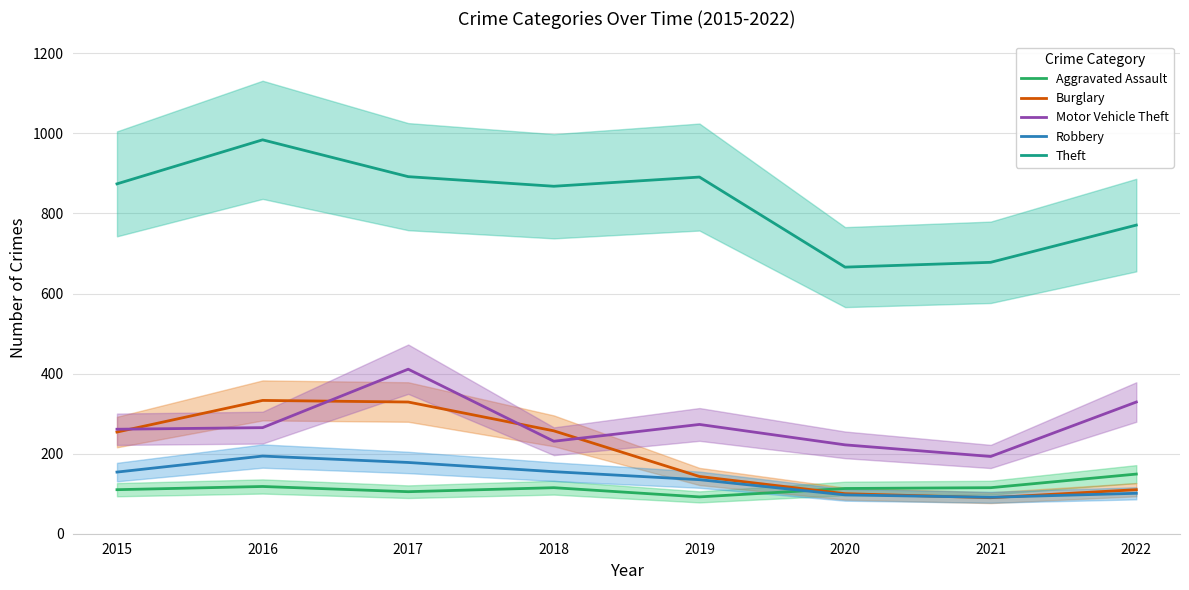

Is this an area chart (filled region under the line)?

No